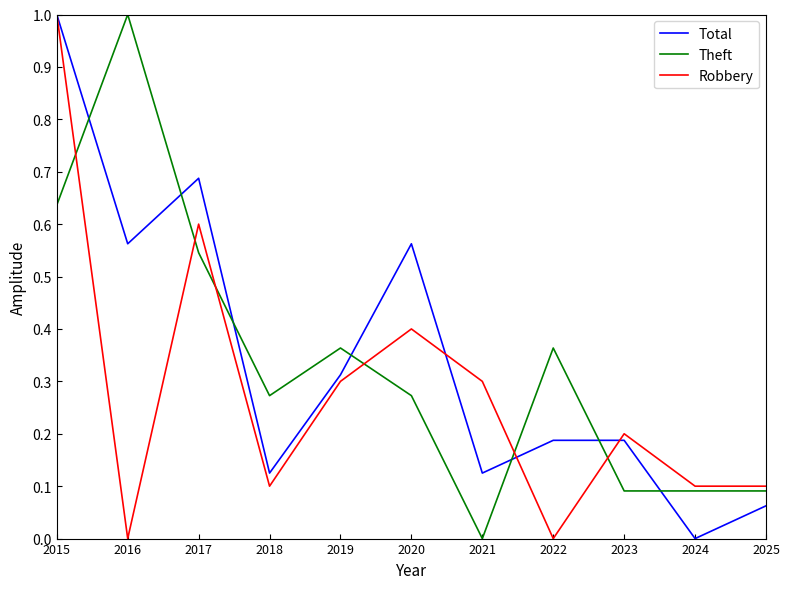

Between 2016 and 2020, which series saw the biggest shift?

Theft